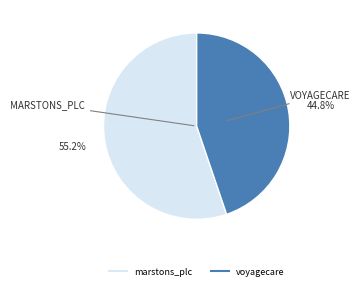

Which category has the smallest portion of the pie?

voyagecare